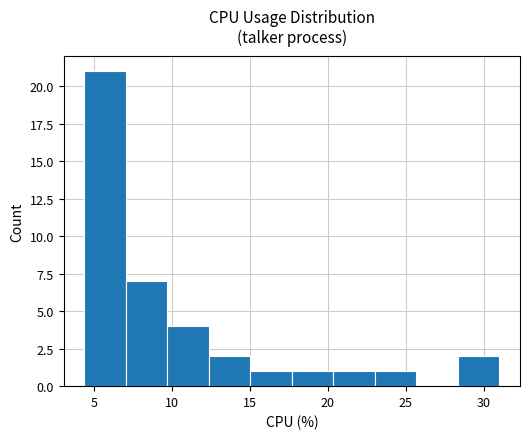

Over which range of the x-axis is the bar tallest?

4.5 to 7.0